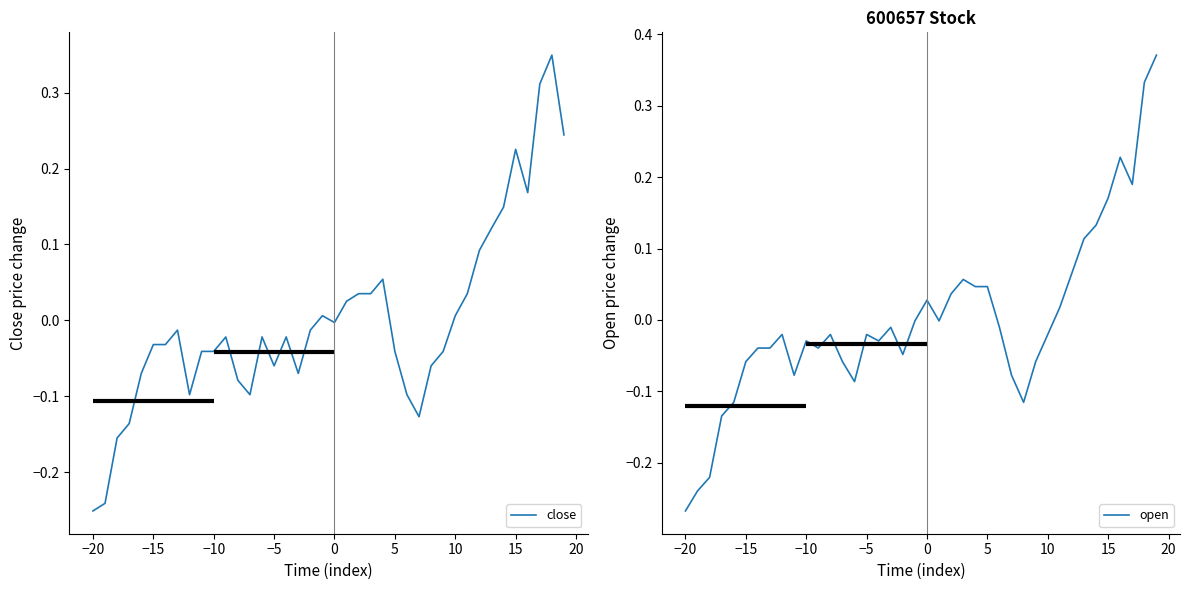

Which category has the lowest value in the open series?

−20